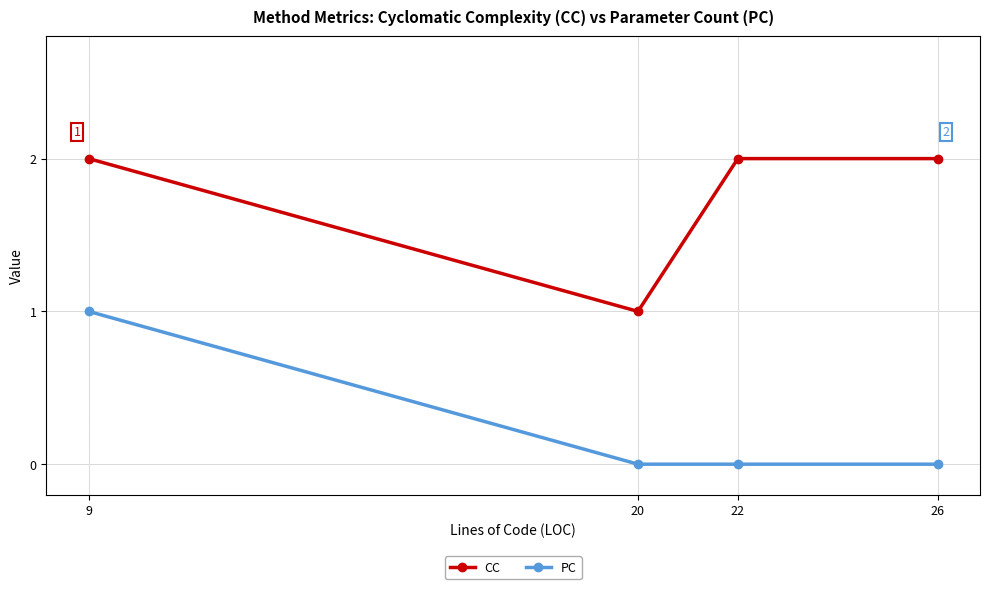

What is the value of the CC point at the 3rd from the left?

2